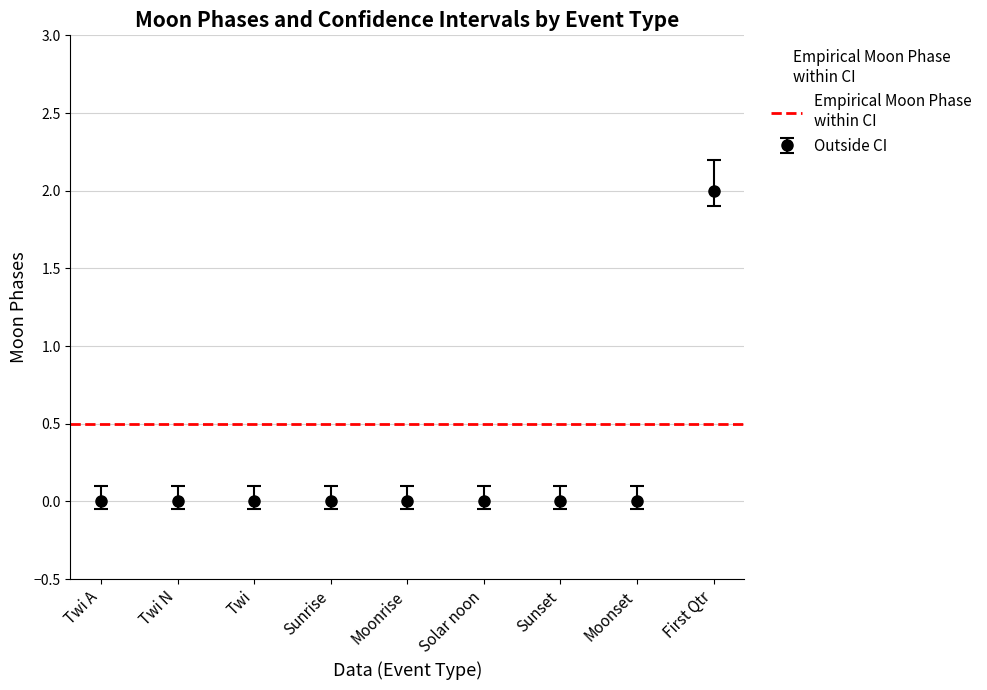

True or false: errors_high has a value of 0.0 at First Qtr.

False